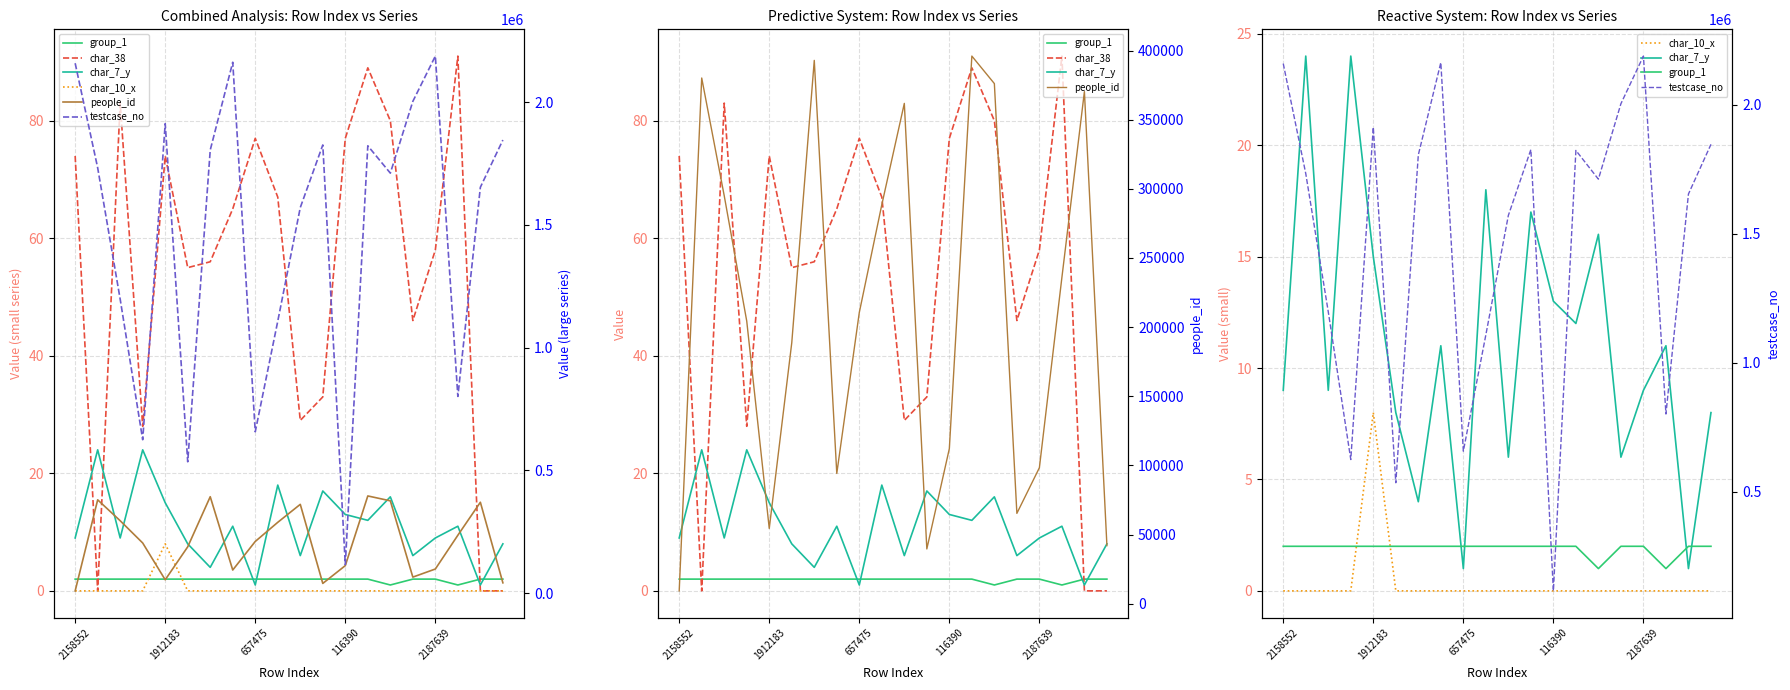

True or false: people_id and testcase_no intersect in this chart.

False